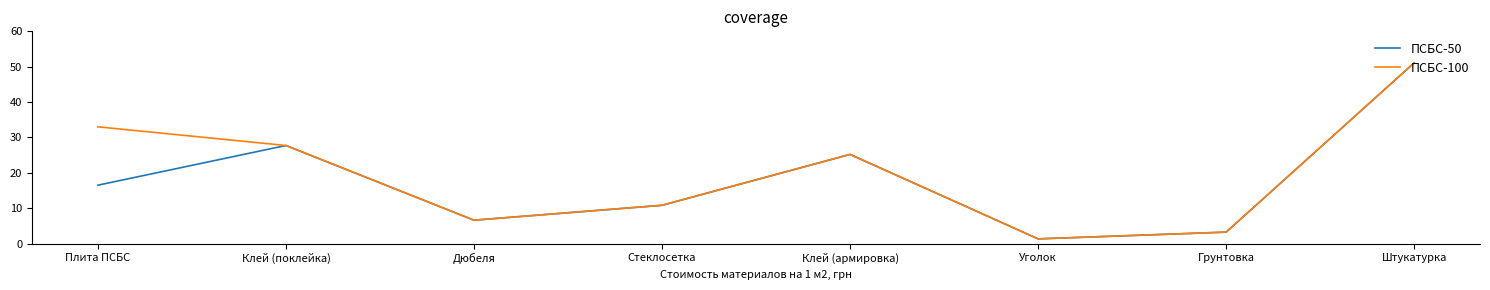

The ПСБС-50 series shows 4.8 at Стеклосетка. True or false?

False